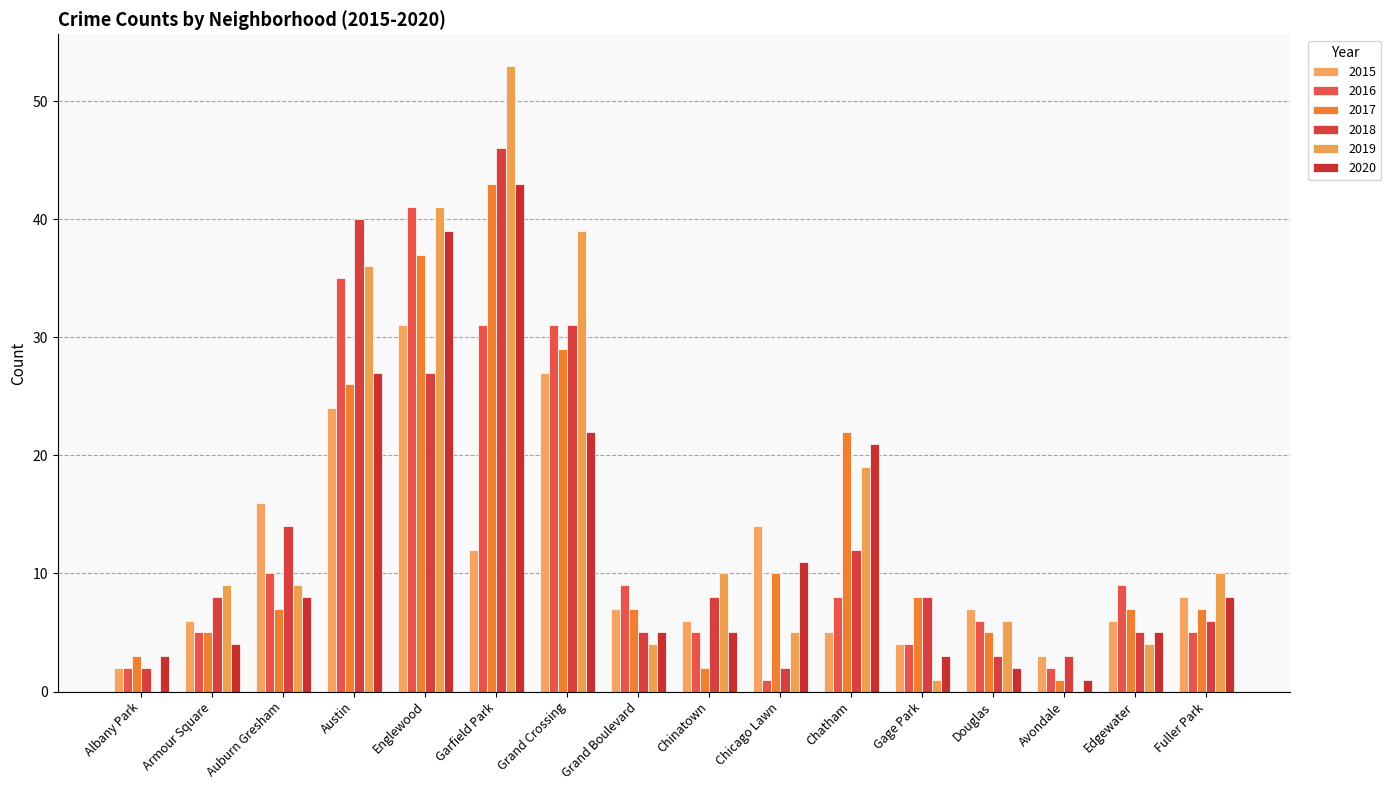

What is the sum of the 2017 values at Grand Crossing and Douglas?

34